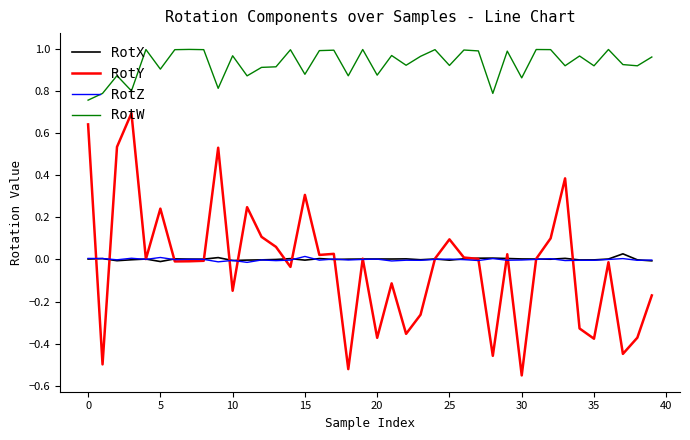

How many lines are shown in the chart?

4